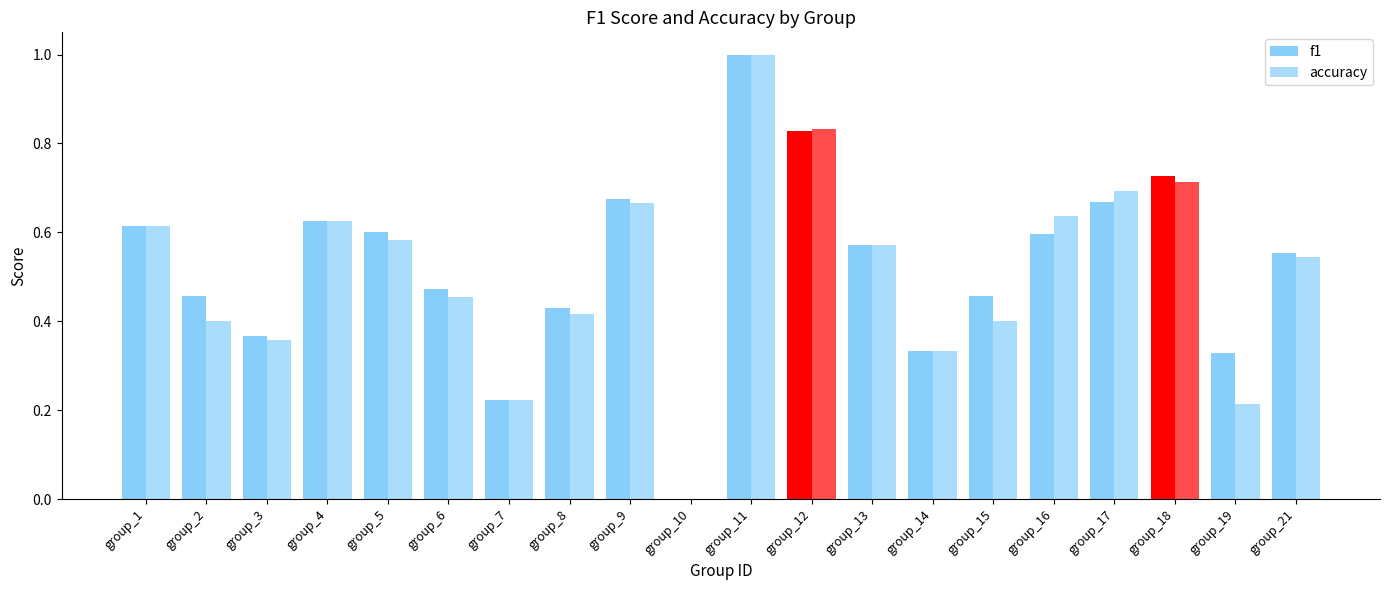

The value of accuracy at group_1 is 0.6. True or false?

True